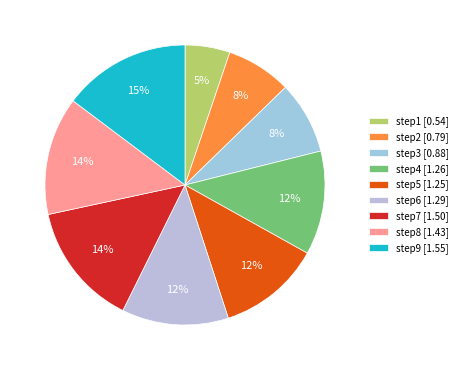

Is there any slice that represents more than half of the pie?

No